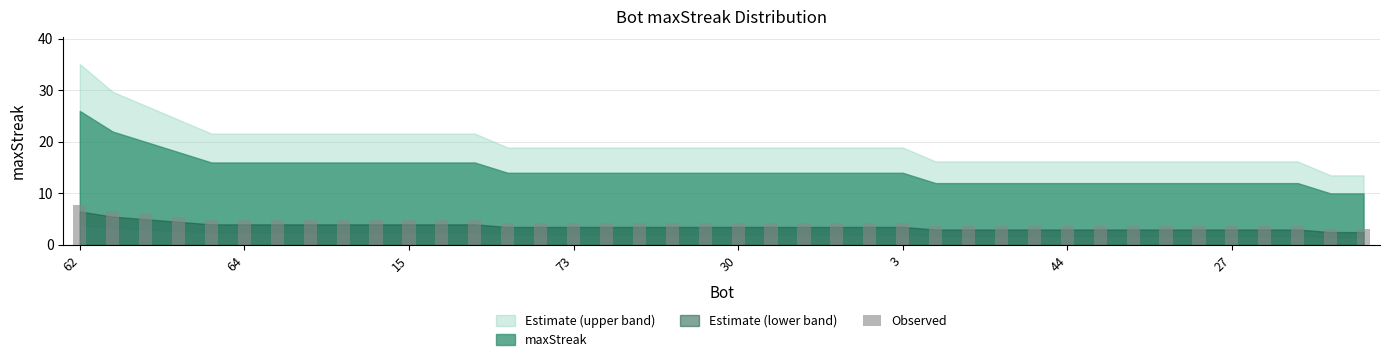

What is the smallest value displayed?

3.0